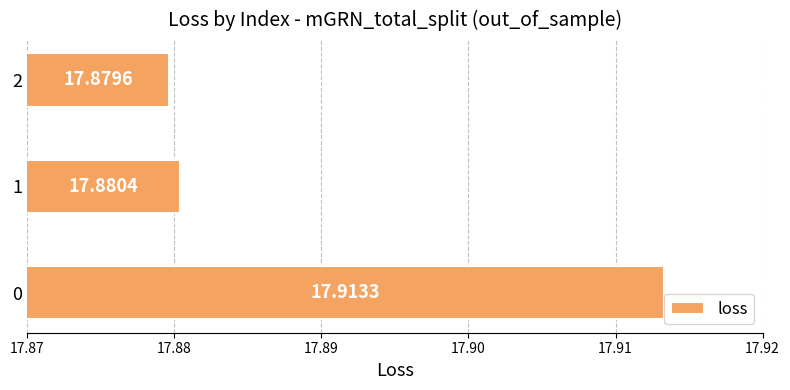

Approximately how many times larger is the value at 2 compared to 1?

1.0